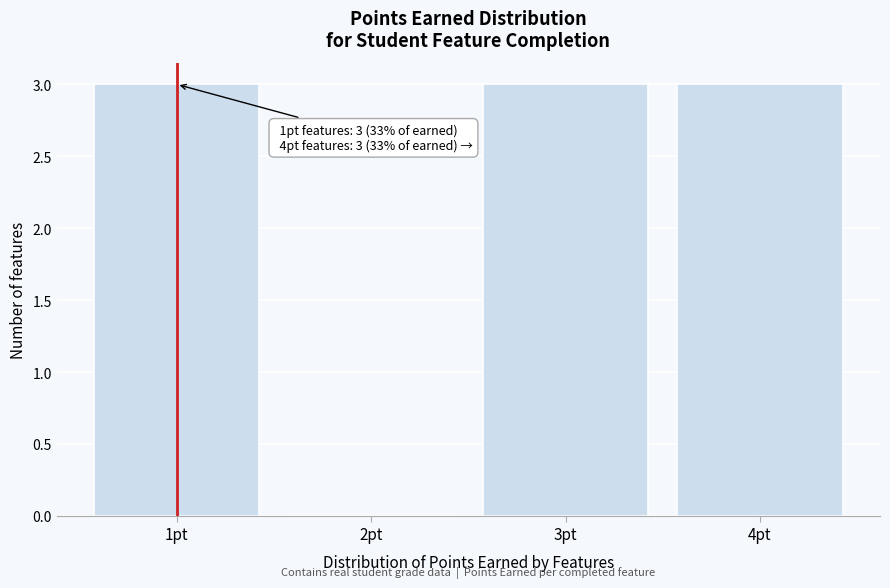

Reading left to right, extract all data points from this chart.

1pt=3	2pt=0	3pt=3	4pt=3